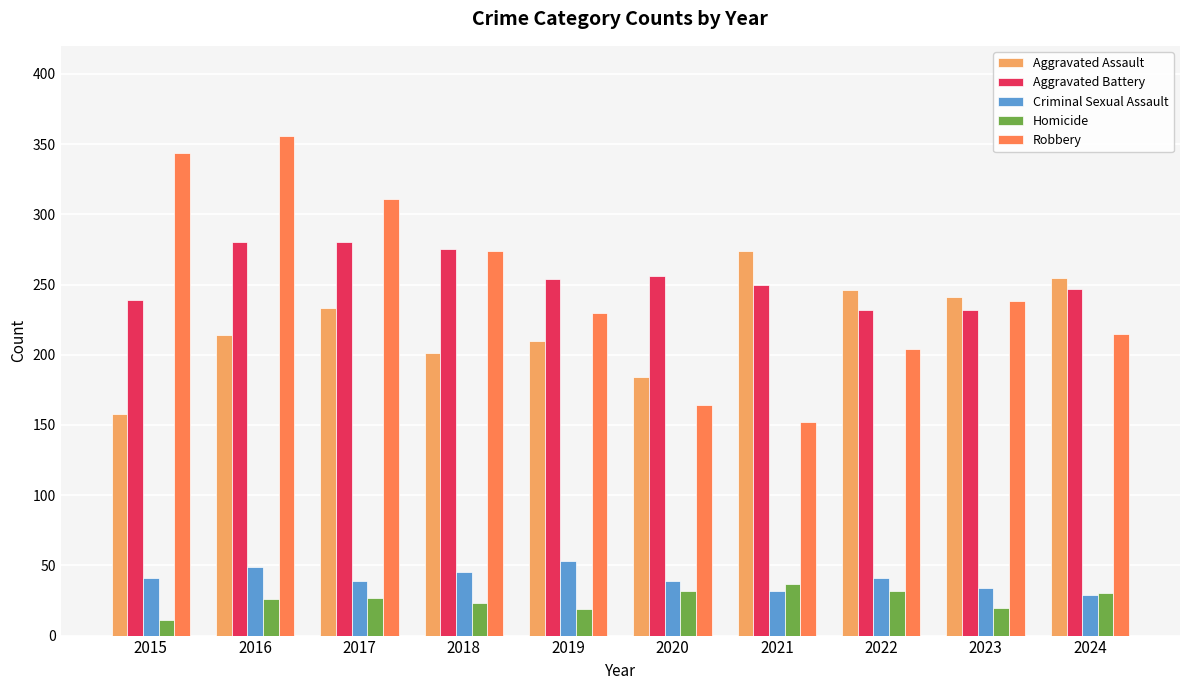

What is the average value of the Criminal Sexual Assault series?

40